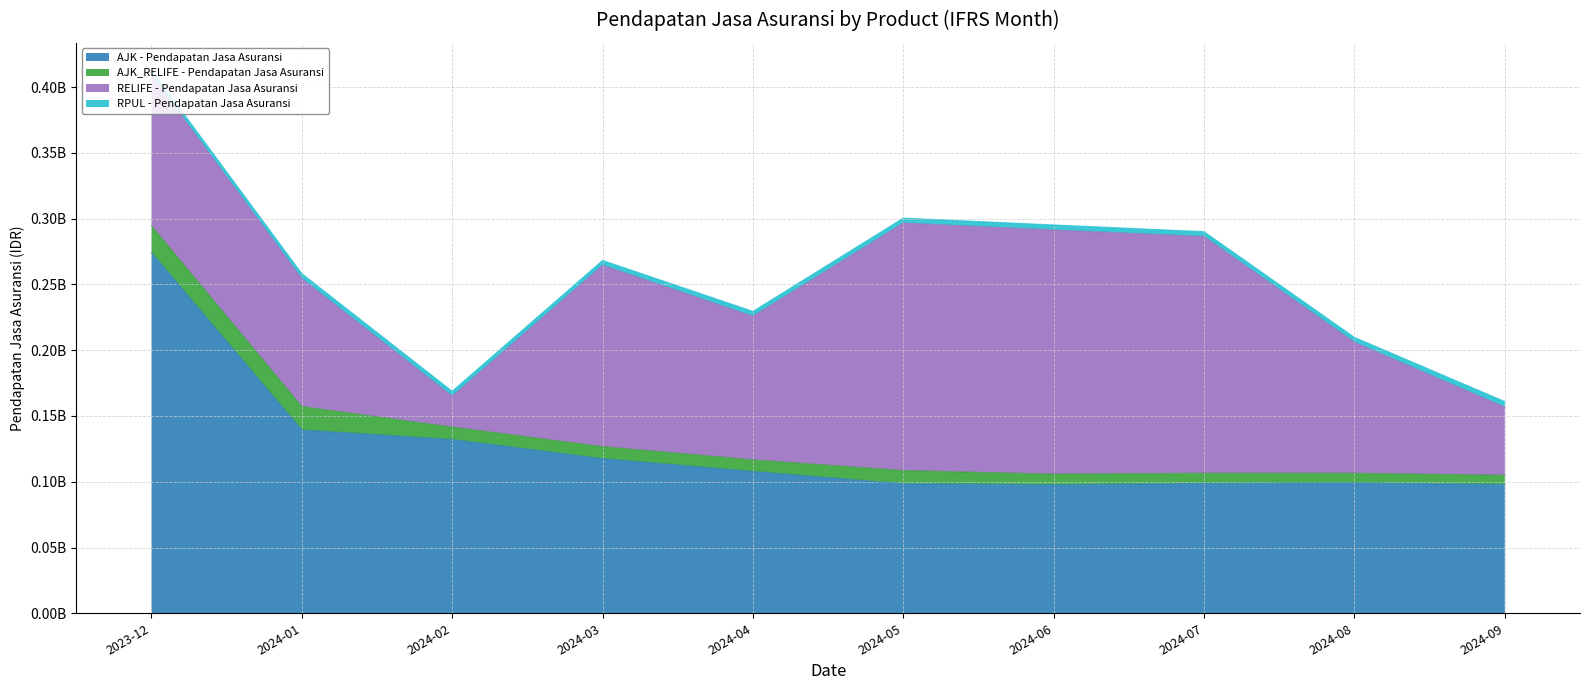

Where is the first local minimum for RELIFE - Pendapatan Jasa Asuransi?

2024-02